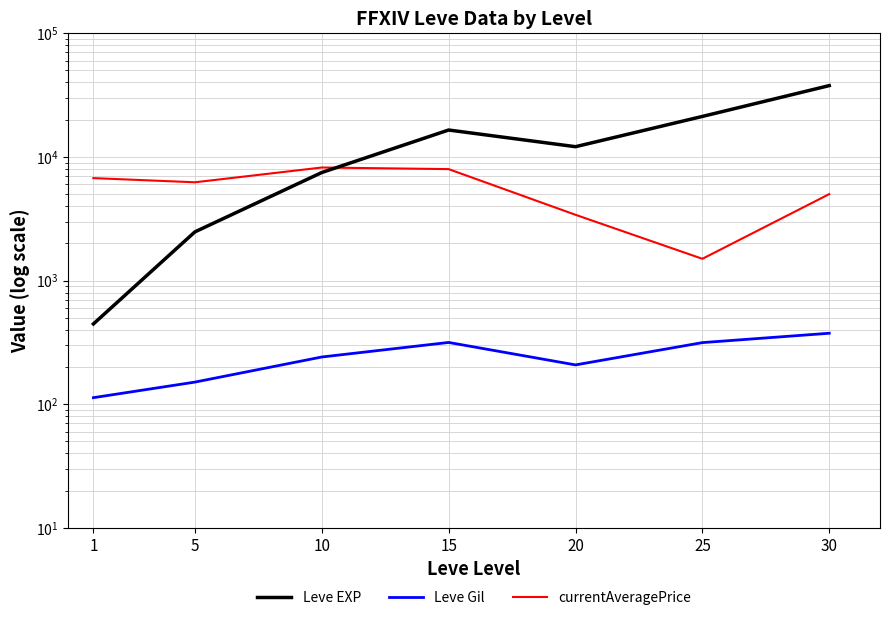

True or false: currentAveragePrice has more than 0 interior local peaks.

True